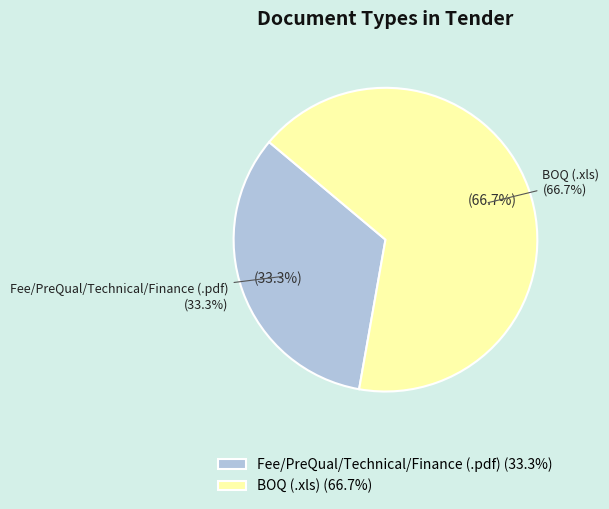

To the nearest percent, what is the difference between the largest and smallest slice percentages?

33%